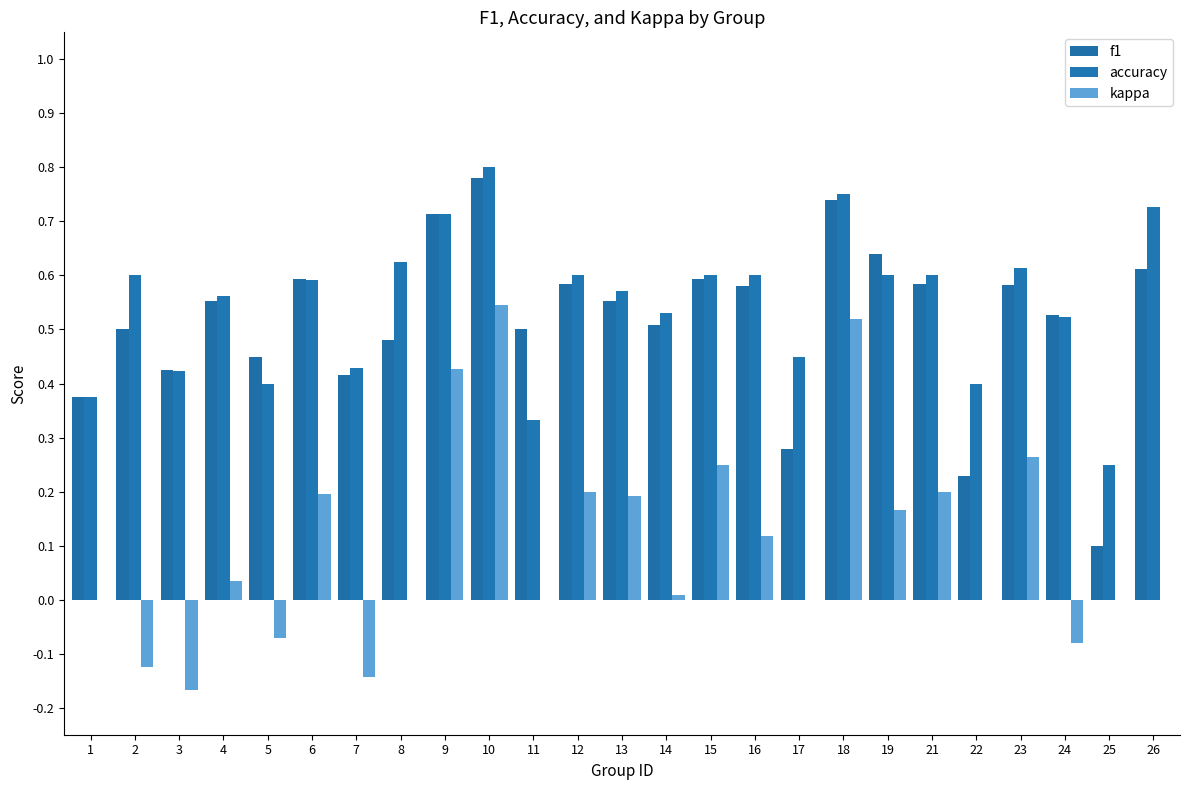

List the labels in order of accuracy value, smallest first.

25, 11, 1, 5, 22, 3, 7, 17, 24, 14, 4, 13, 6, 2, 12, 15, 16, 19, 21, 23, 8, 9, 26, 18, 10